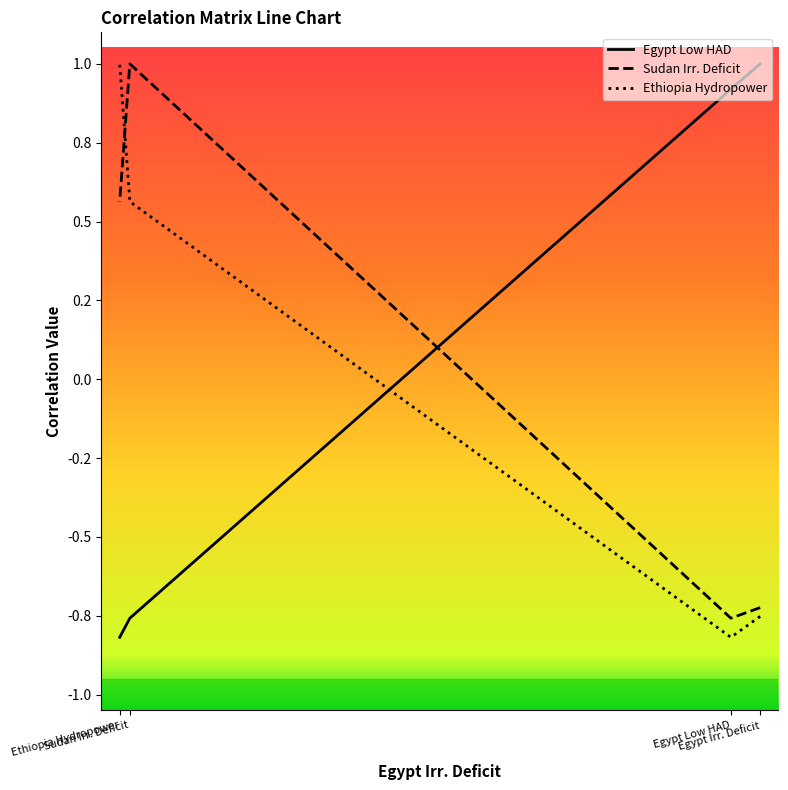

Reading right to left, transcribe all the data shown in this chart.

Egypt Low HAD: Ethiopia Hydropower=-0.8	Sudan Irr. Deficit=-0.8	Egypt Low HAD=0.9	Egypt Irr. Deficit=1.0
Sudan Irr. Deficit: Ethiopia Hydropower=0.6	Sudan Irr. Deficit=1.0	Egypt Low HAD=-0.8	Egypt Irr. Deficit=-0.7
Ethiopia Hydropower: Ethiopia Hydropower=1.0	Sudan Irr. Deficit=0.6	Egypt Low HAD=-0.8	Egypt Irr. Deficit=-0.8